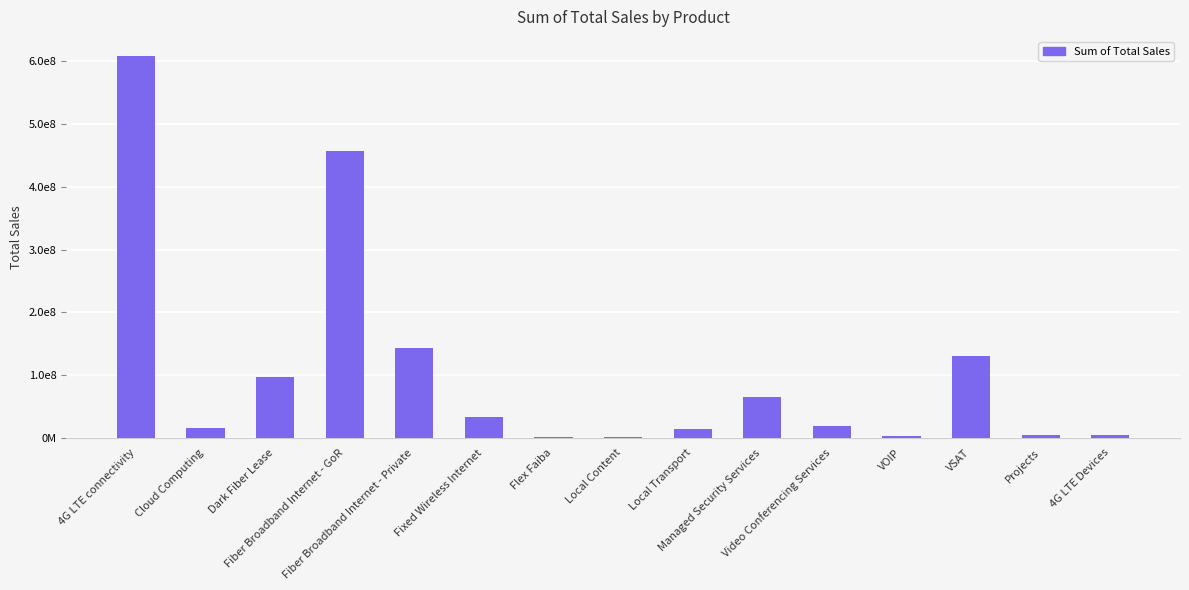

The chart shows a value of 142568038.6 at Fiber Broadband Internet - Private. True or false?

True